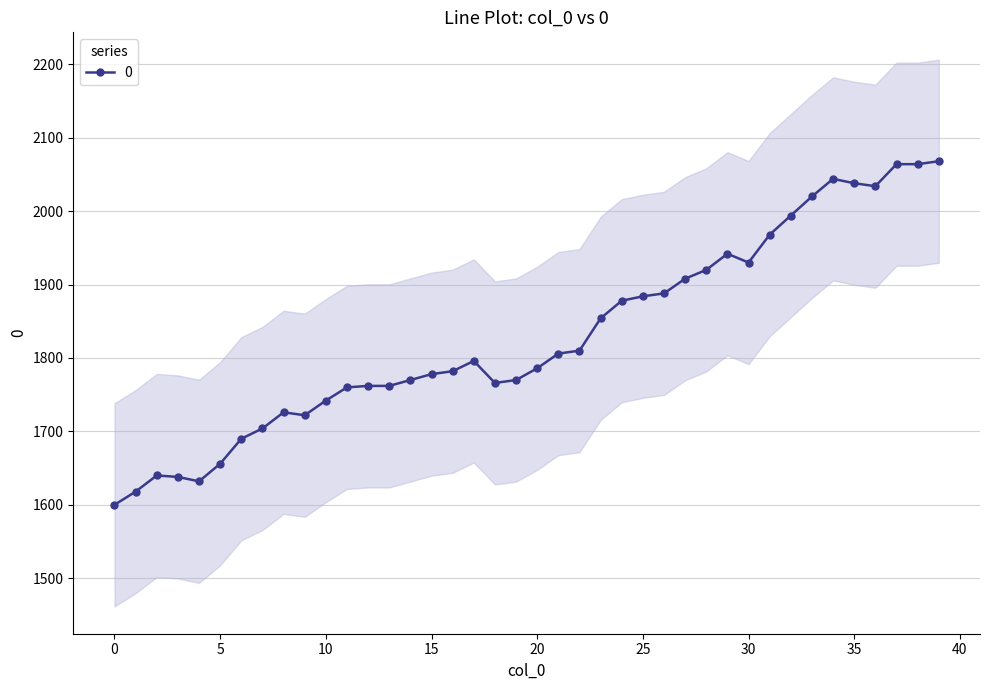

What is the greatest value displayed?

2068